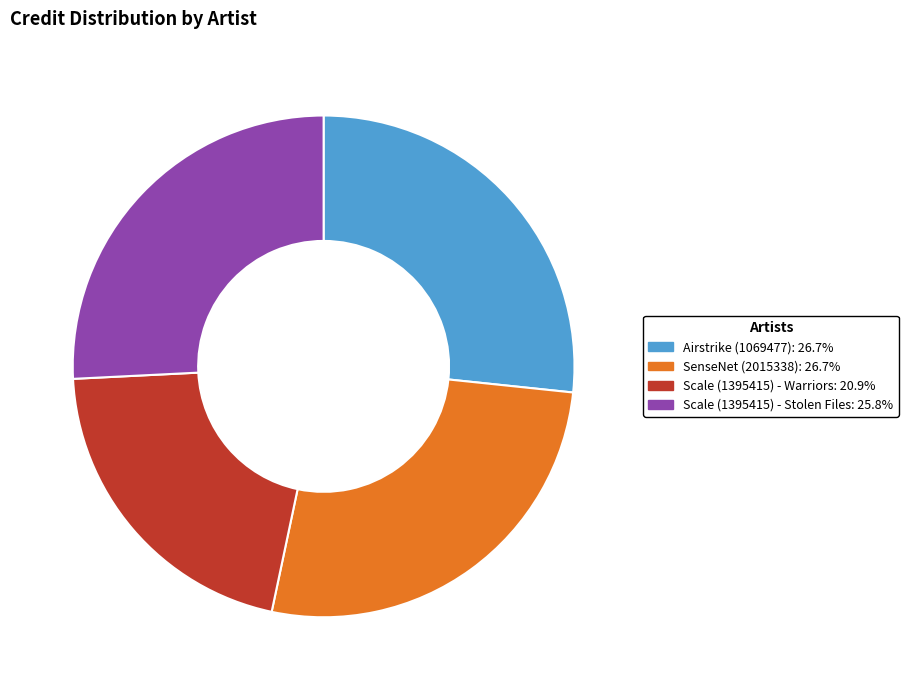

Do Scale (1395415) - Warriors: 20.9% and Airstrike (1069477): 26.7% together represent more than half of the pie?

No